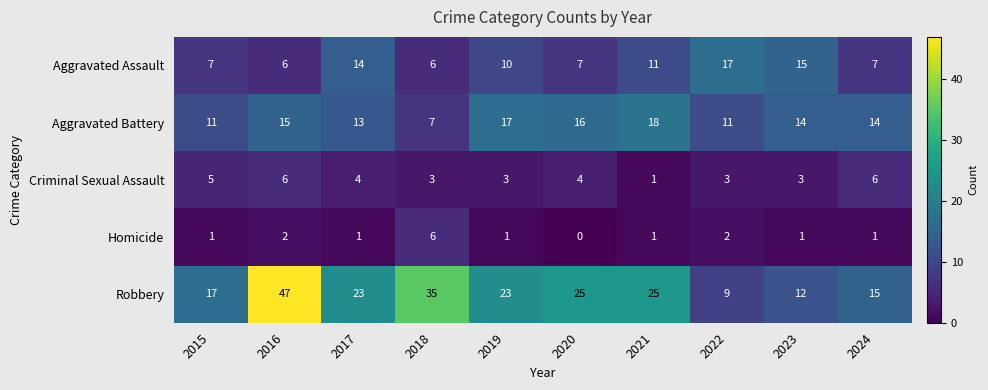

Is it true that Criminal Sexual Assault equals 2 at 2024?

False